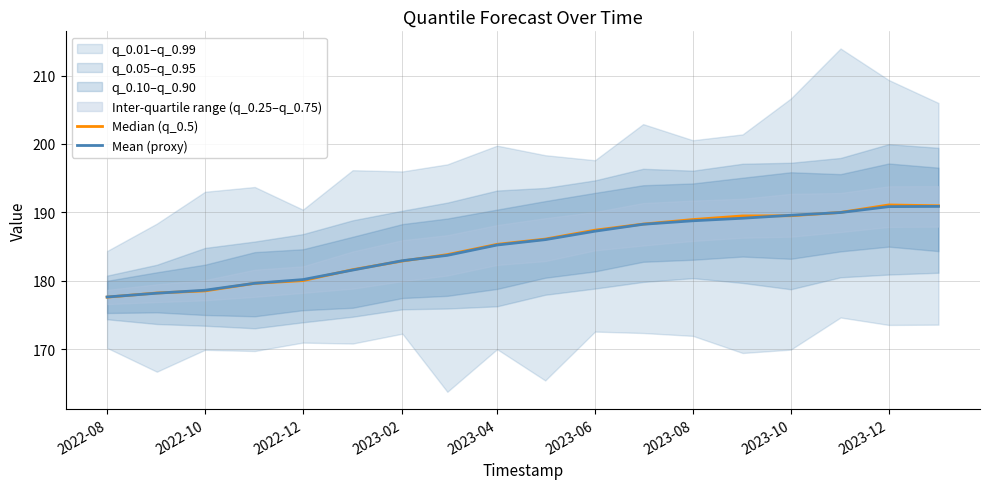

True or false: Mean (proxy) has a value of 190.8 at 2023-12.

True